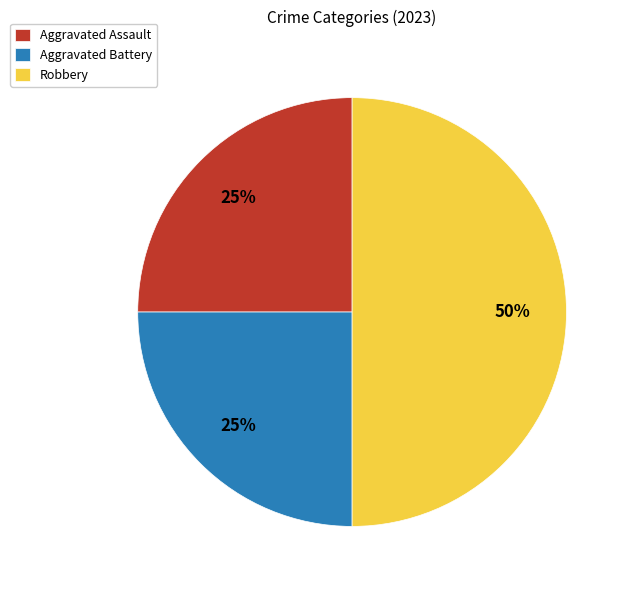

What percentage is the Aggravated Assault slice, to the nearest percent?

25%